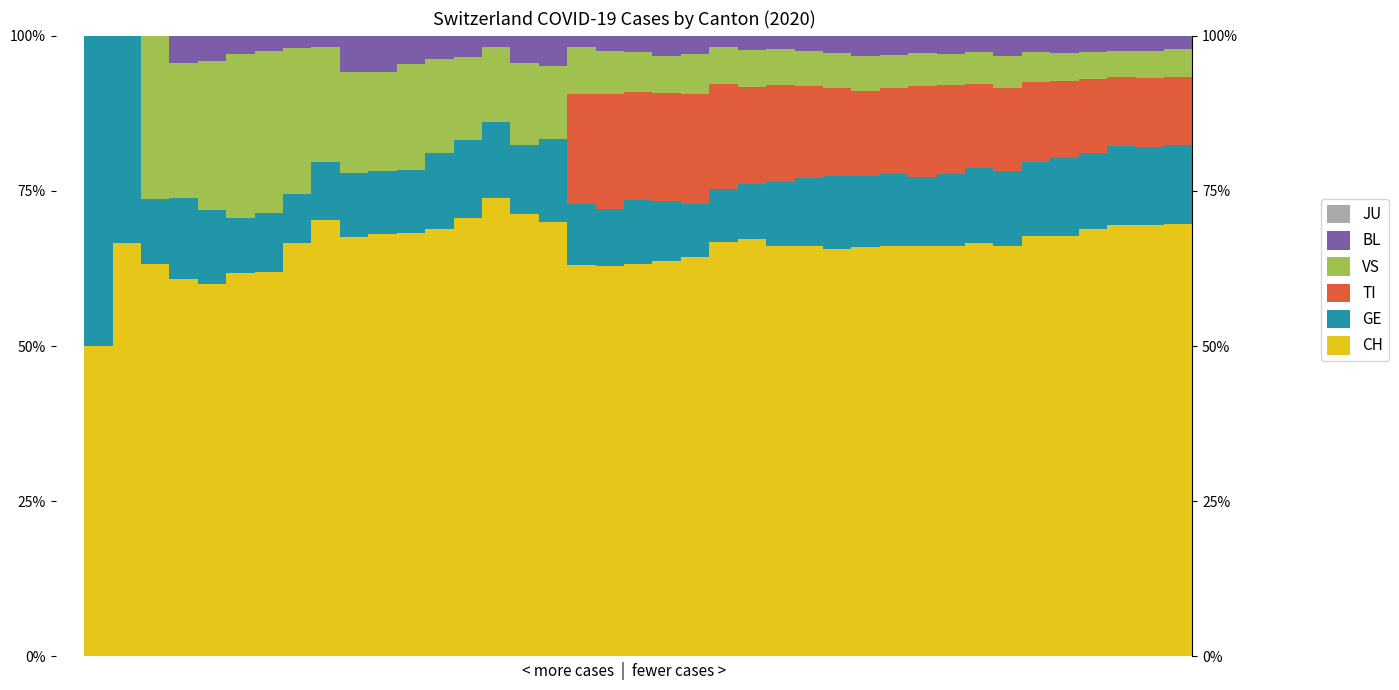

What is the sum of all BL values?

109.5